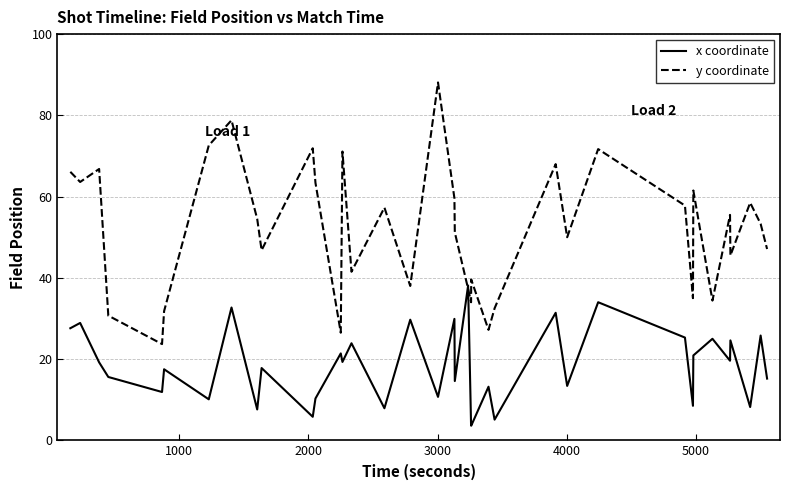

What is the minimum value for y coordinate?

23.7